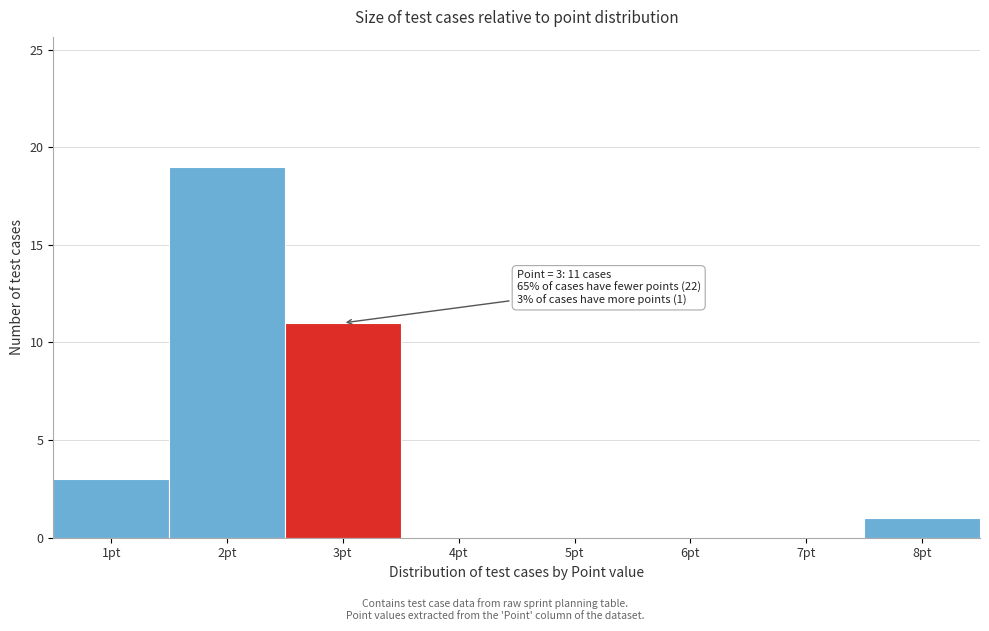

Reading left to right, extract all data points from this chart.

1pt=3	2pt=19	3pt=11	4pt=0	5pt=0	6pt=0	7pt=0	8pt=1